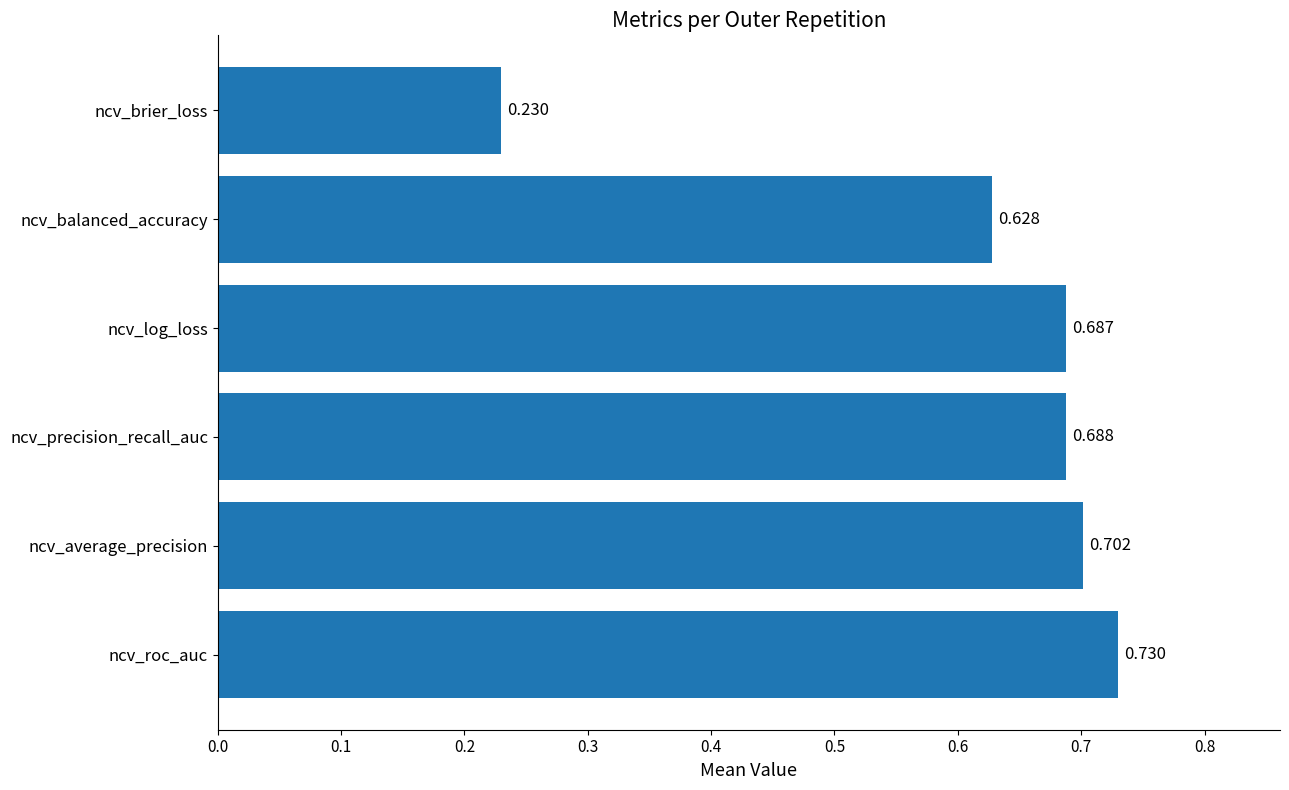

Between ncv_average_precision and ncv_brier_loss, which is larger?

ncv_average_precision